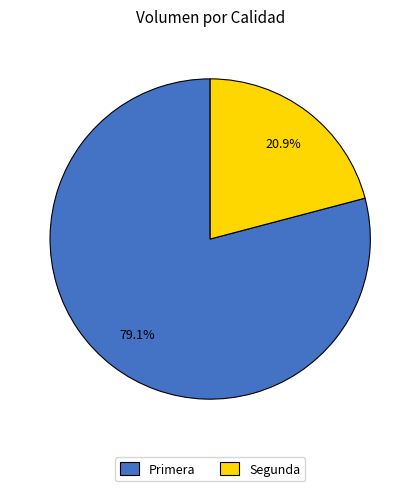

Rank the categories by value from lowest to highest.

Segunda, Primera